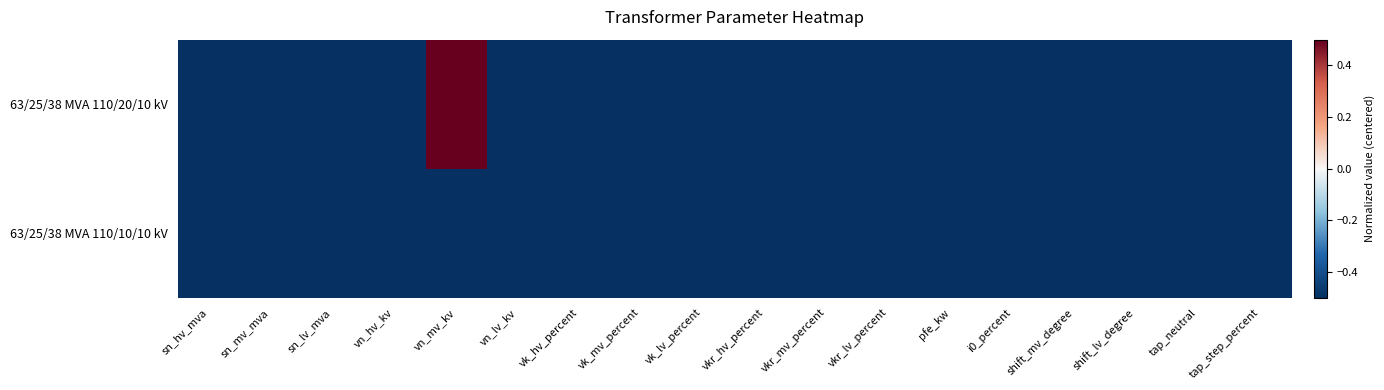

Between vn_hv_kv and tap_neutral, which series saw the biggest shift?

63/25/38 MVA 110/20/10 kV